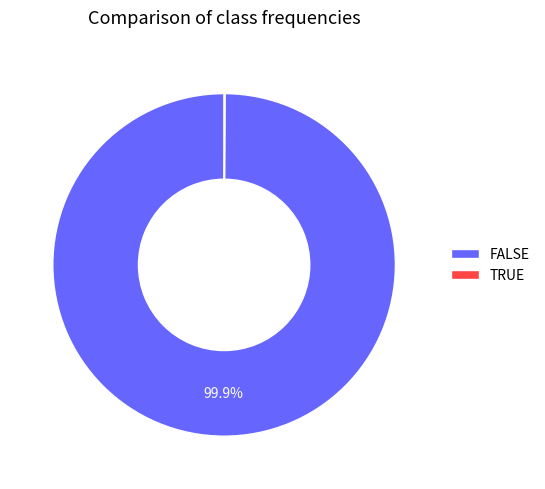

What is the largest slice in the pie chart?

FALSE